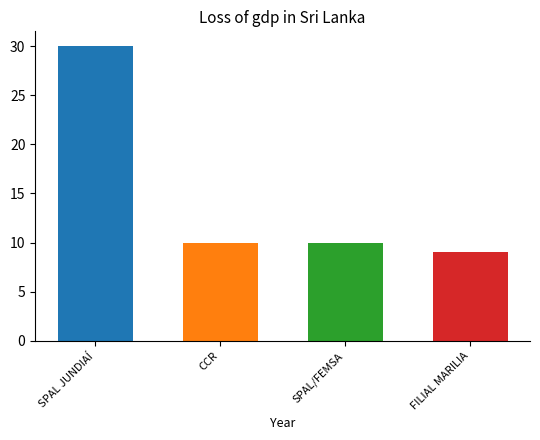

What is the label of the 2nd bar from the left?

CCR